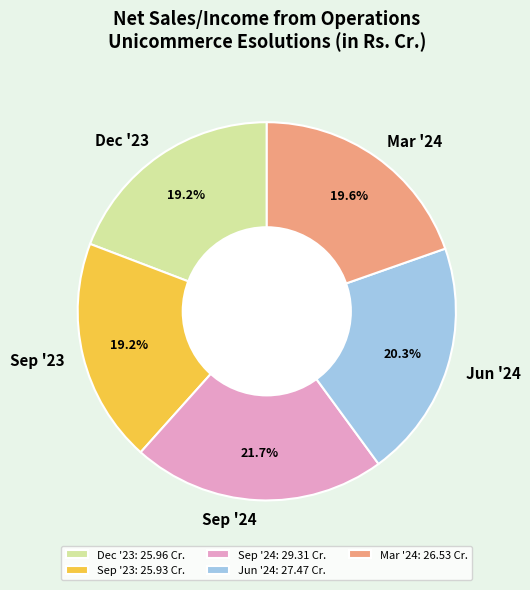

How many segments does this pie chart have?

5